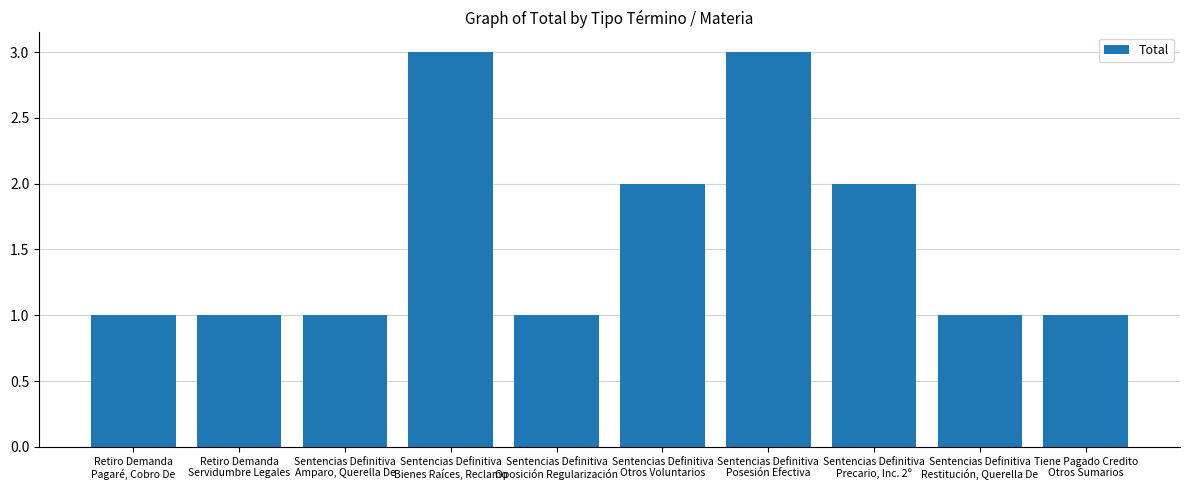

What is the difference between the second highest and minimum values?

2